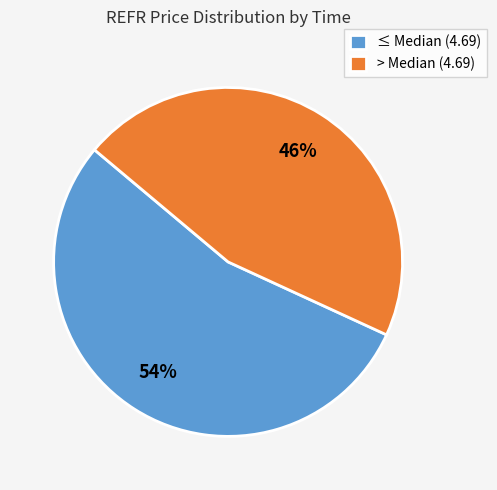

Rank the categories by value from highest to lowest.

≤ Median (4.69), > Median (4.69)